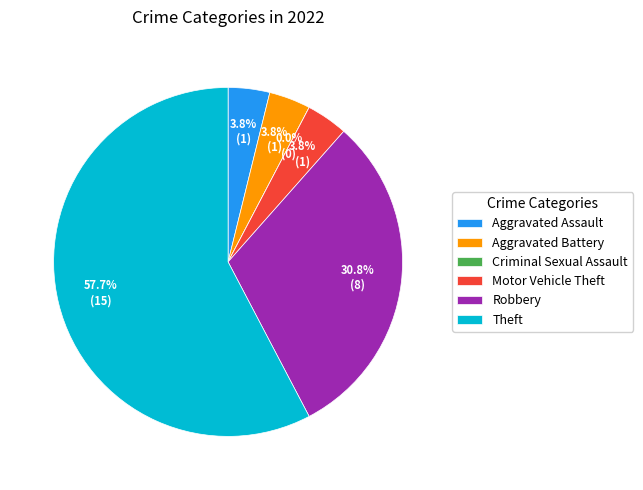

What is the total percentage of Robbery and Motor Vehicle Theft?

34.6%